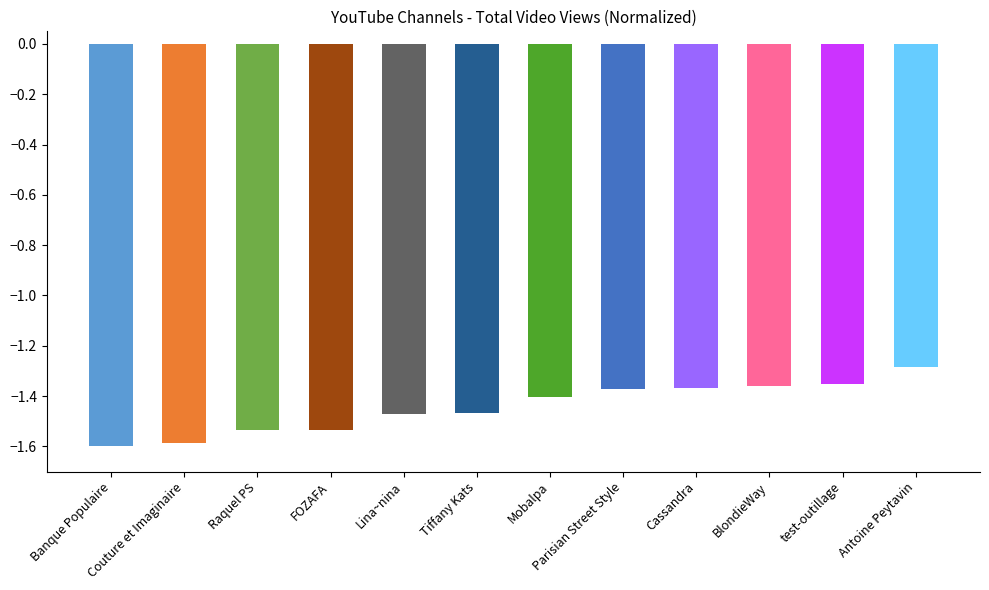

What is the label of the 9th bar from the left?

Cassandra